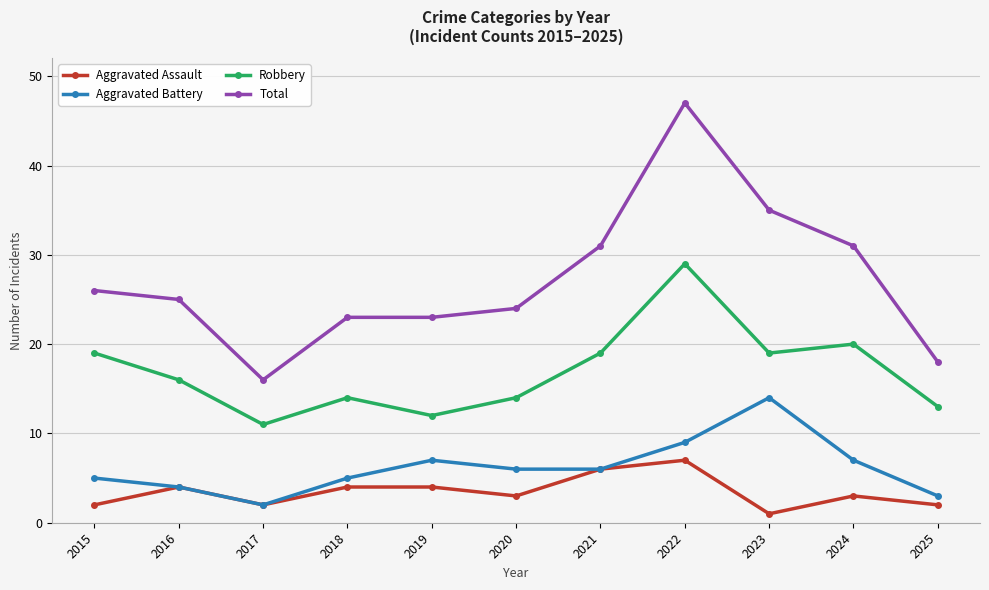

True or false: Total has a value of 26 at 2022.

False